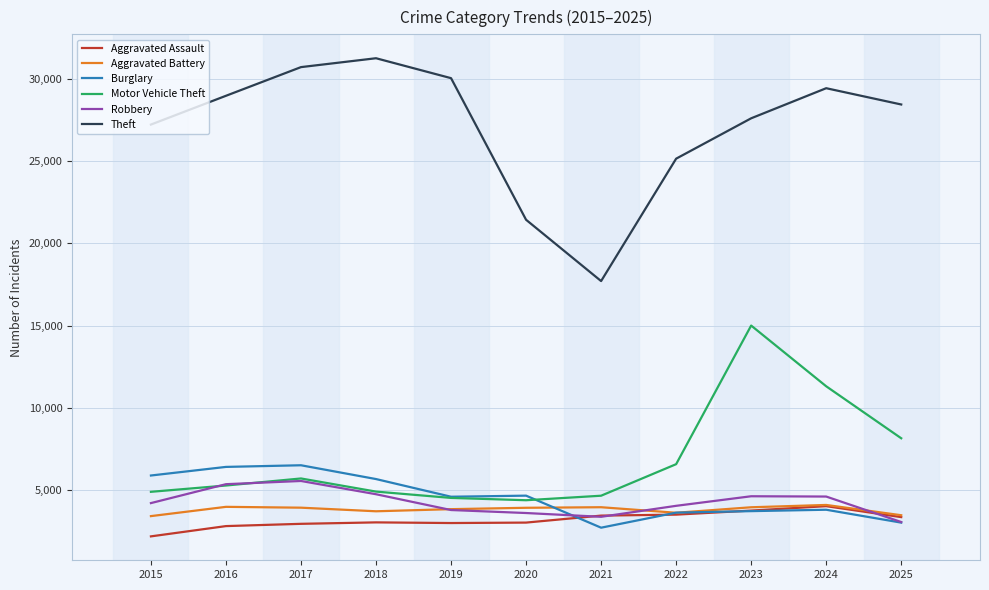

Which series changed the most between 2022 and 2024?

Motor Vehicle Theft